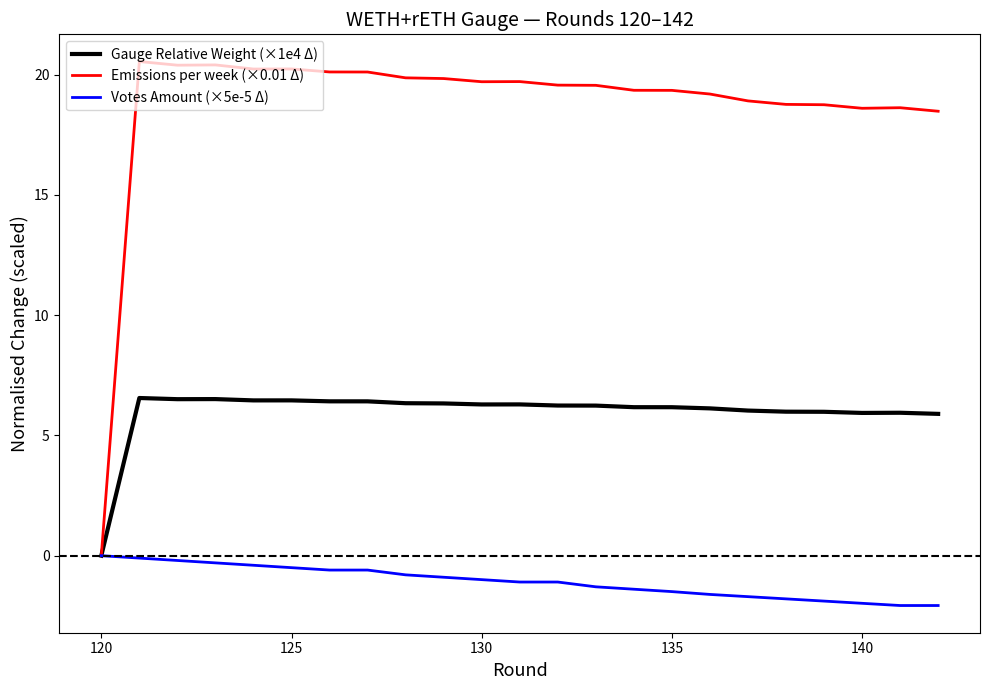

What are all the series names shown in the legend?

Gauge Relative Weight (×1e4 Δ), Emissions per week (×0.01 Δ), Votes Amount (×5e-5 Δ)